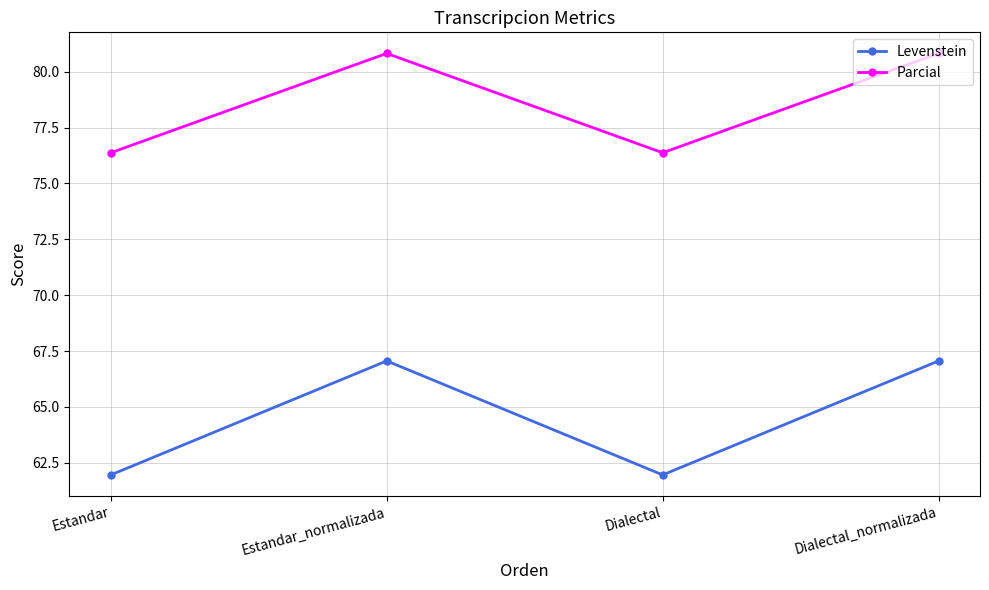

Is it true that Parcial equals 133.9 at Dialectal_normalizada?

False